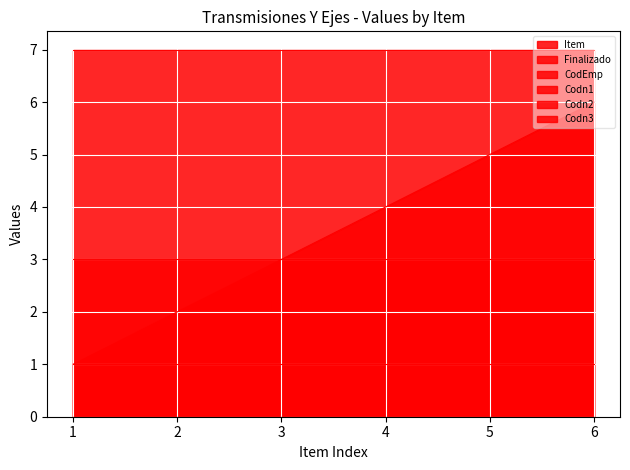

Reading right to left, extract all data points from this chart.

Item: 6	5	4	3	2	1
Finalizado: 0	0	0	0	0	0
CodEmp: 0	0	0	0	0	0
Codn1: 1	1	1	1	1	1
Codn2: 3	3	3	3	3	3
Codn3: 7	7	7	7	7	7